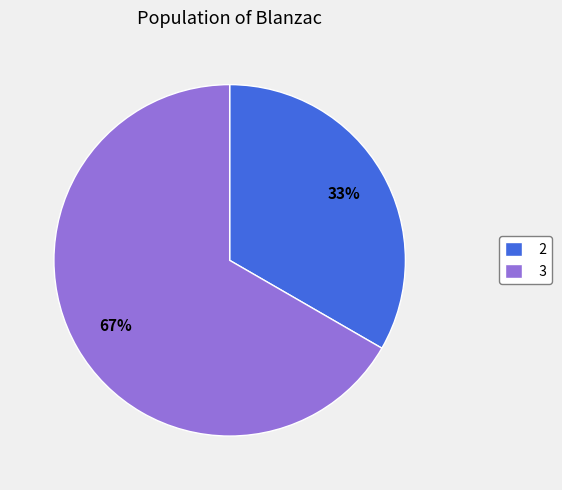

Is there any slice that represents more than half of the pie?

Yes